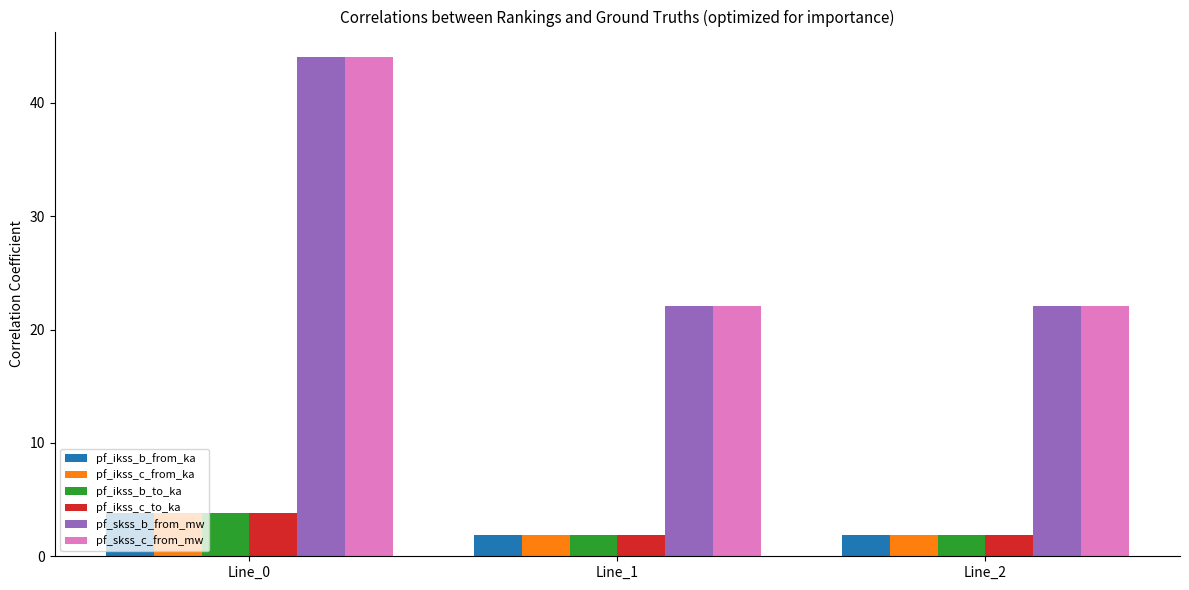

What is the sum of the pf_ikss_c_from_ka values at Line_1 and Line_2?

3.8